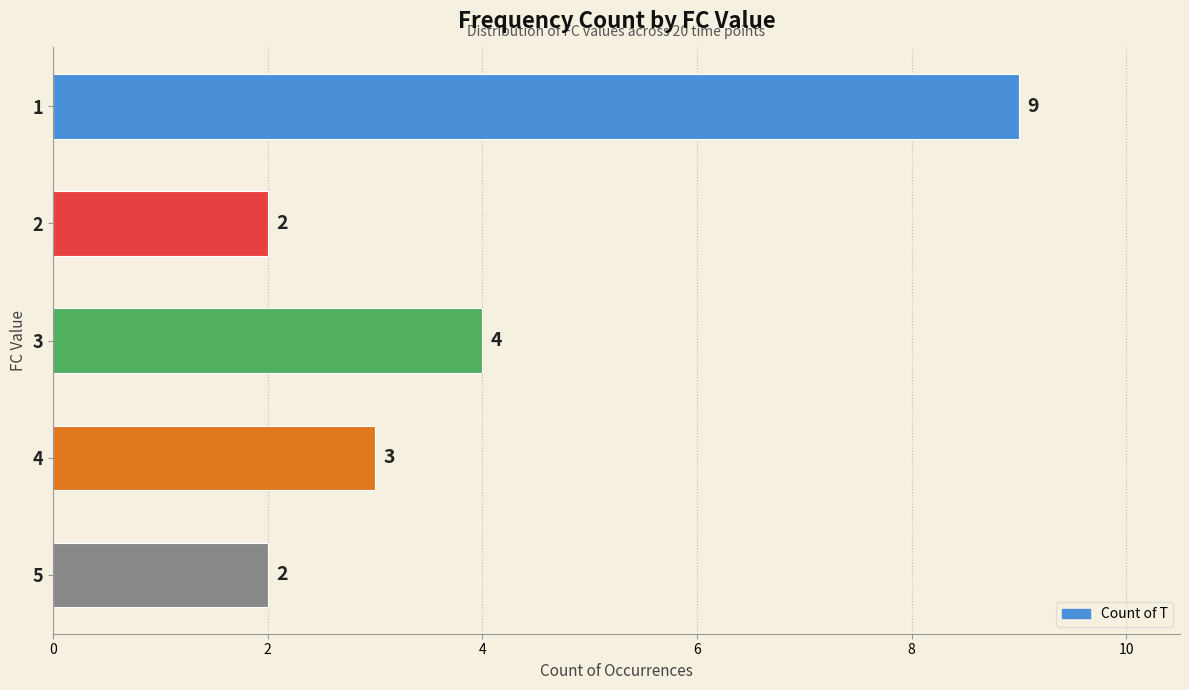

What is the value of the 3rd bar from the top?

4